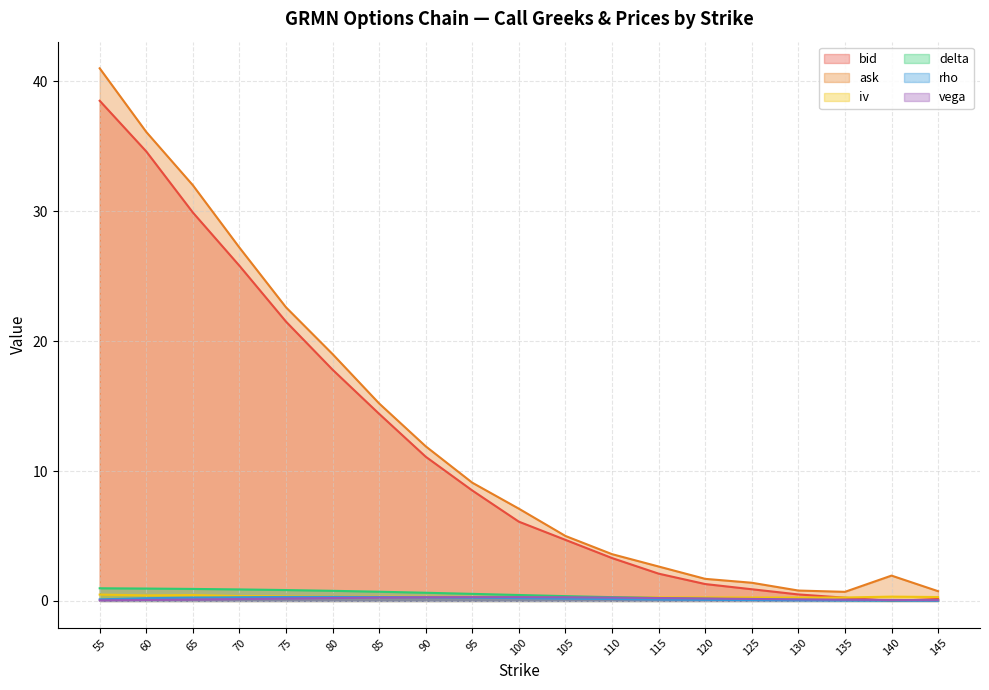

What is the maximum value for iv?

0.5